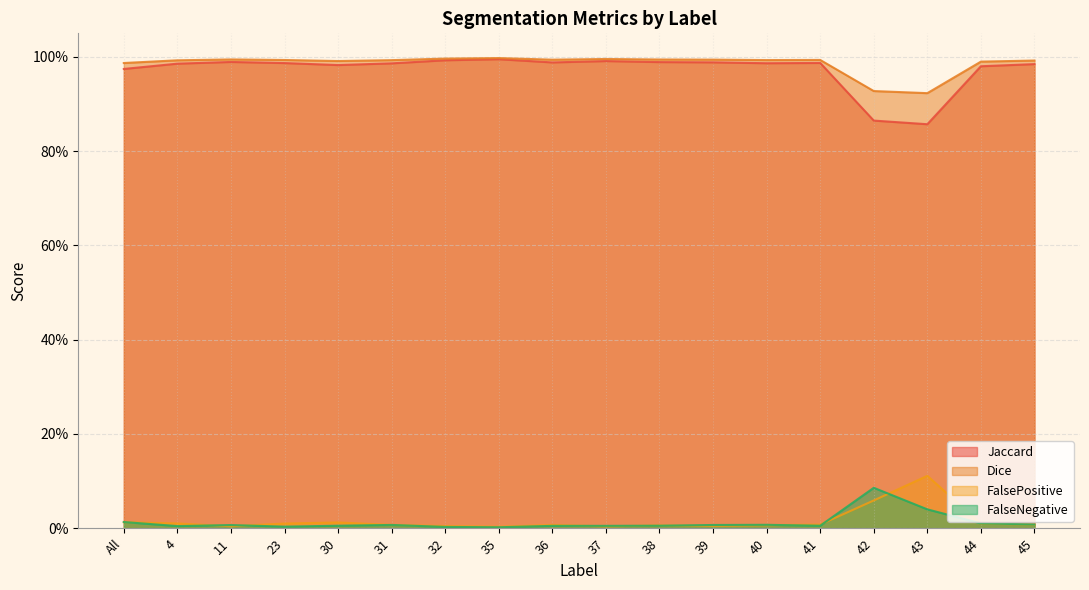

Does the chart have visible grid lines?

Yes